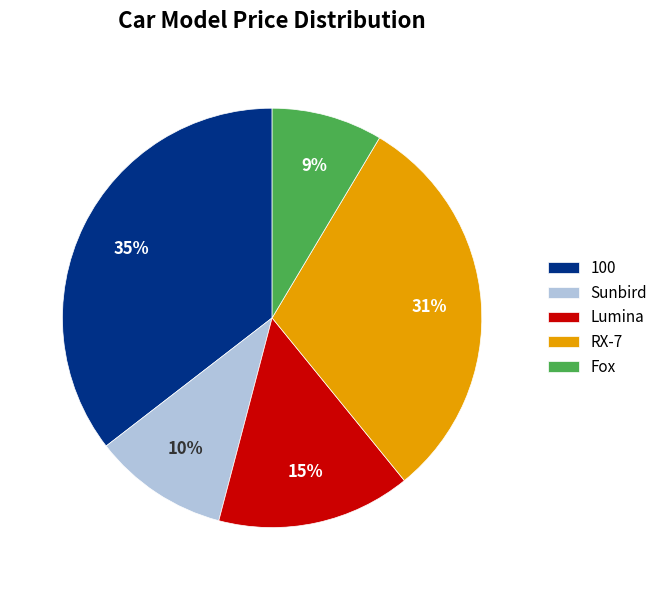

To the nearest percent, what portion does RX-7 represent?

31%